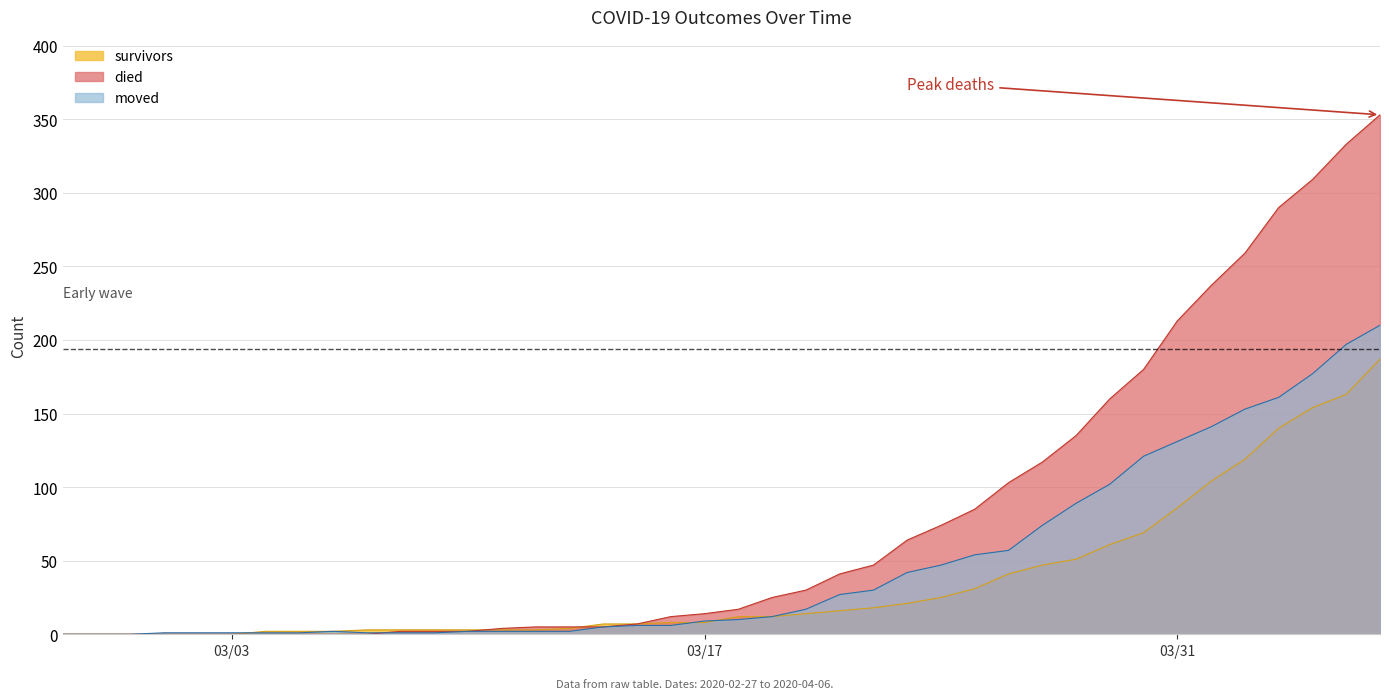

Which series has the largest total across all categories?

died